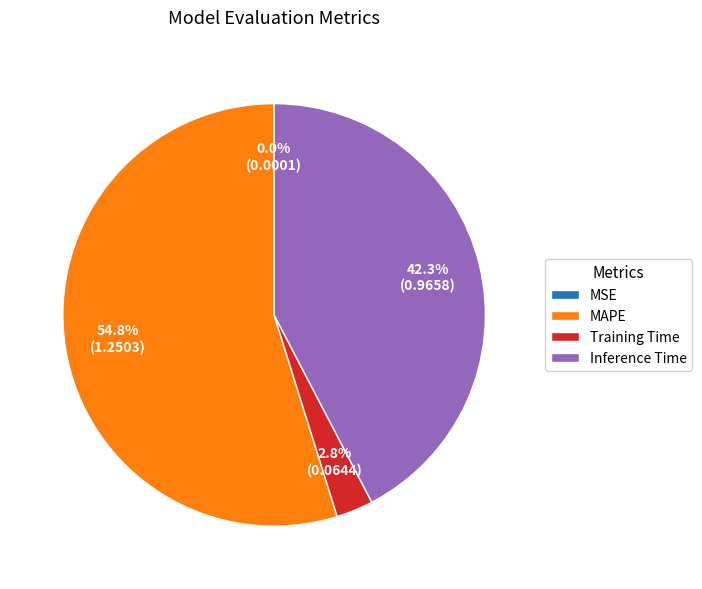

Which has a higher value, Inference Time or MAPE?

MAPE